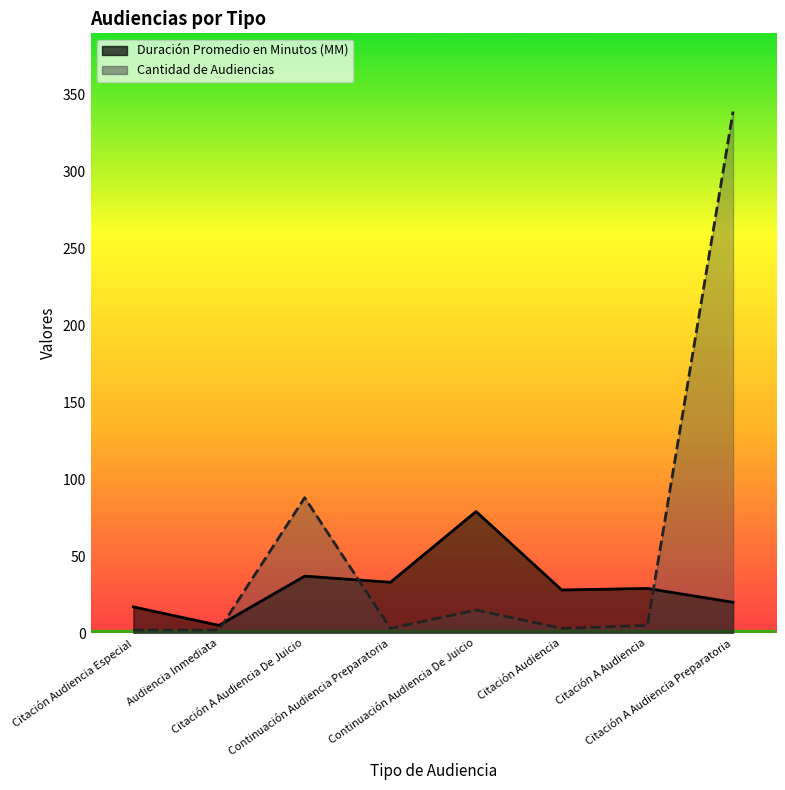

The Cantidad de Audiencias series shows 2 at Audiencia Inmediata. True or false?

True